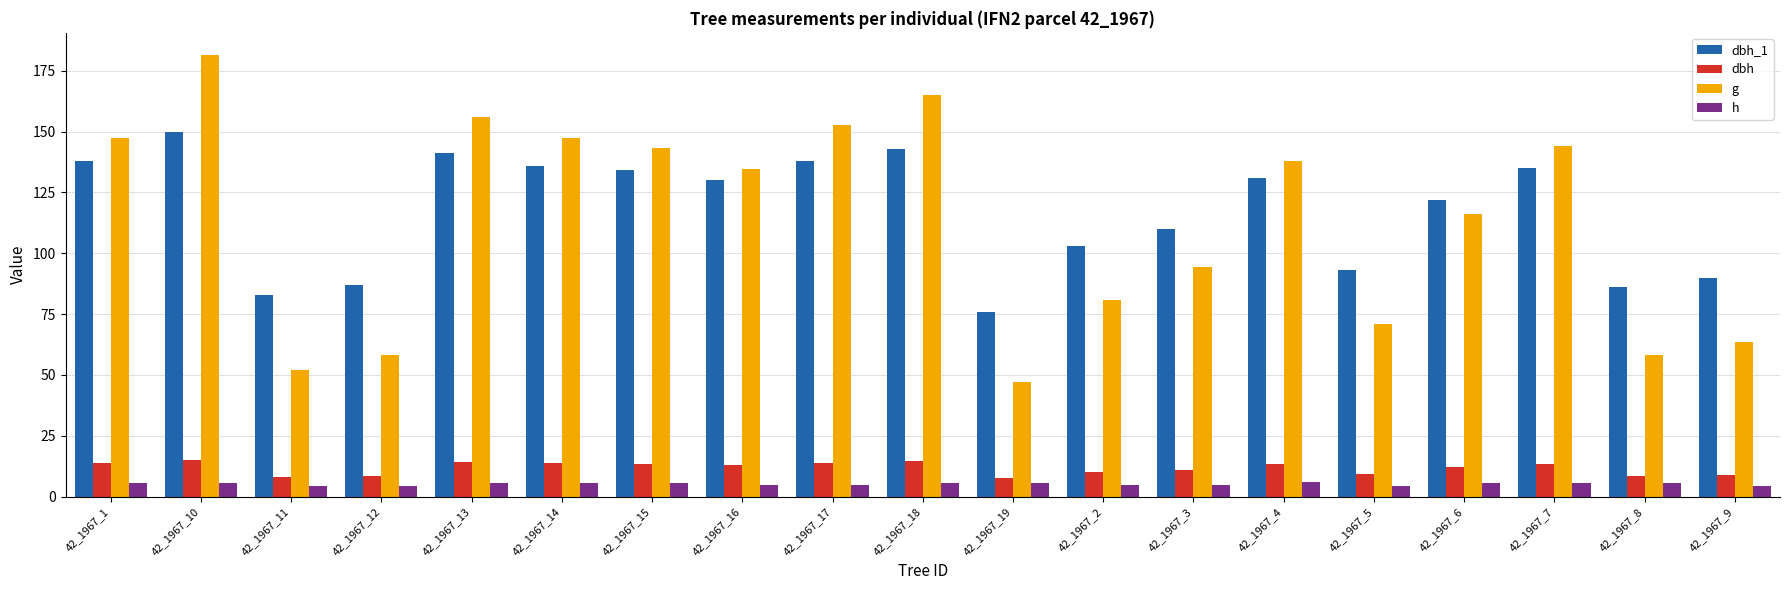

Rank the series by their maximum value, from lowest to highest.

h, dbh, dbh_1, g